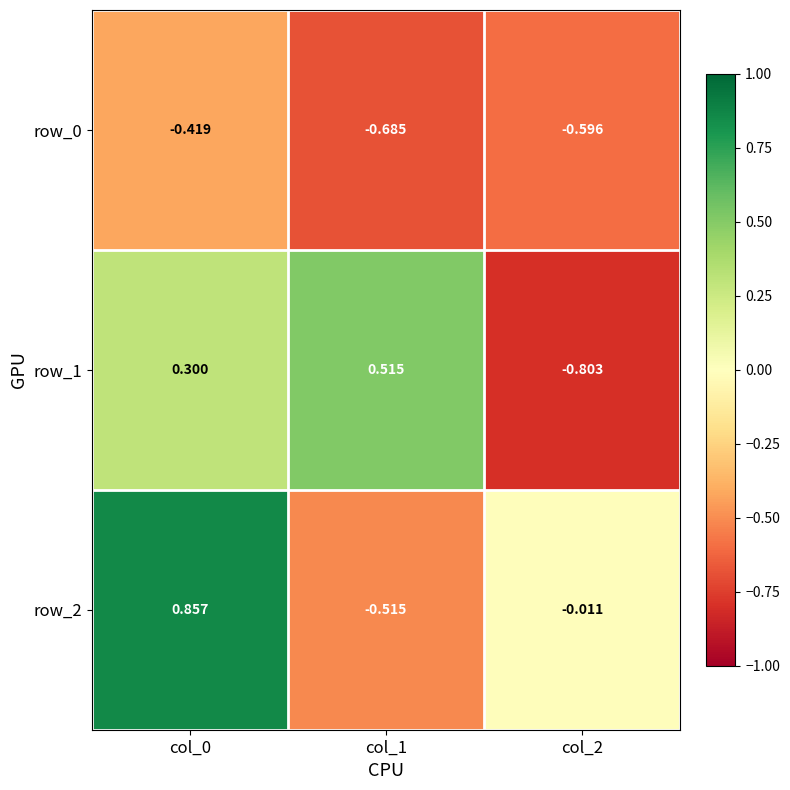

Which series has the largest total across all categories?

row_2